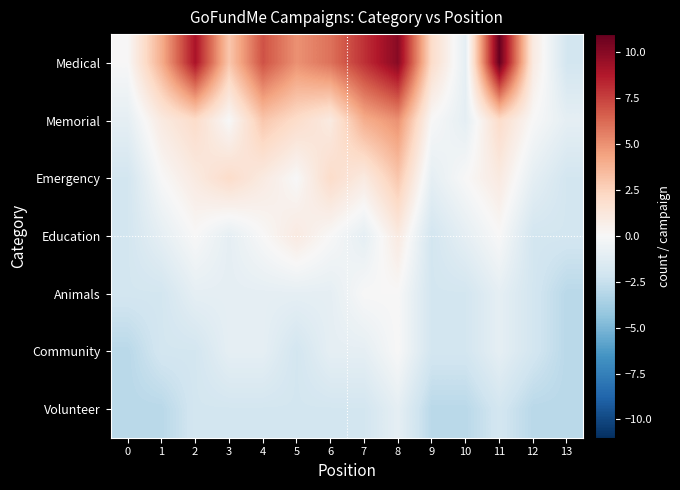

Which label corresponds to the largest value in the chart?

11